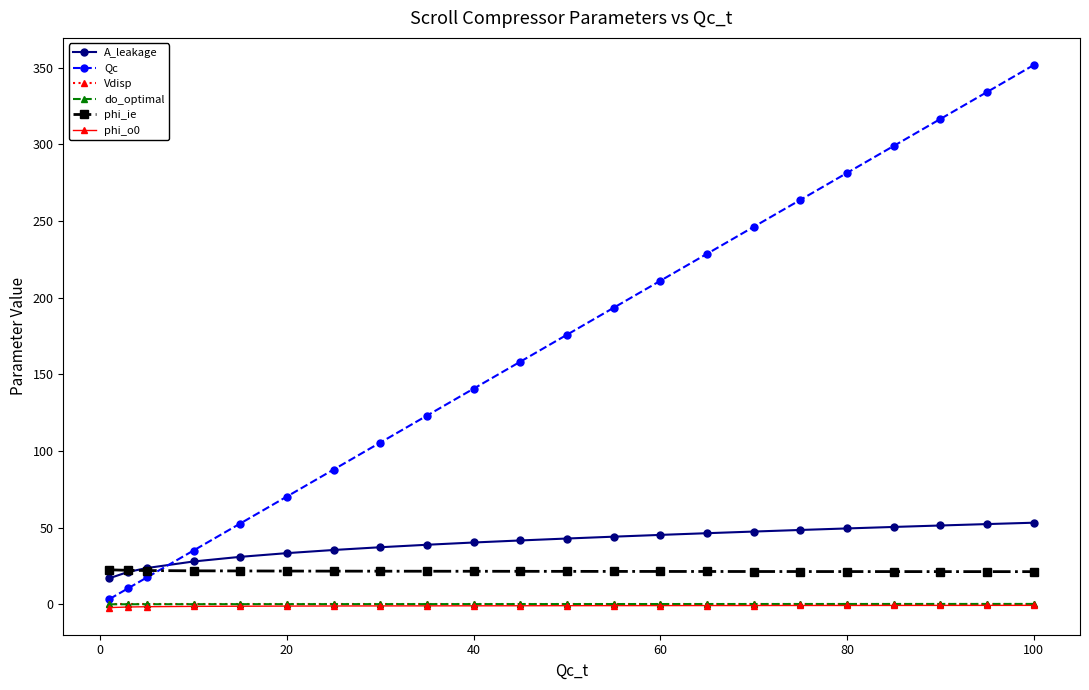

What is the value of the Qc point at the 8th from the left?

105.5